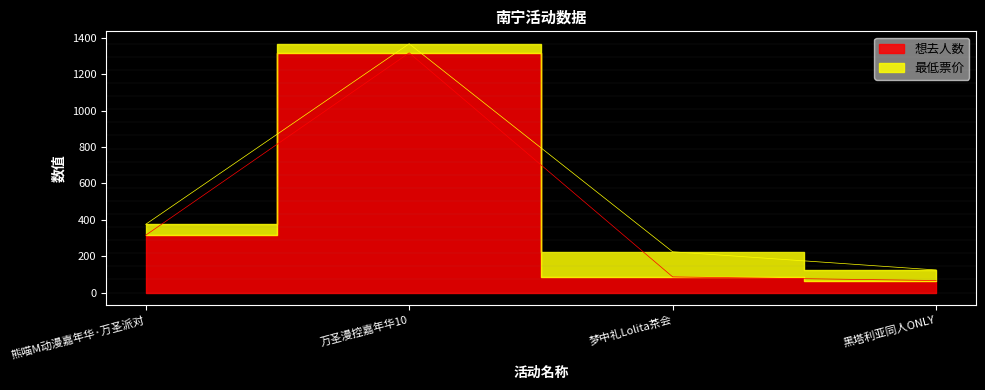

List the labels in order of value, largest first.

万圣漫控嘉年华10, 熊喵M动漫嘉年华·万圣派对, 梦中礼Lolita茶会, 黑塔利亚同人ONLY